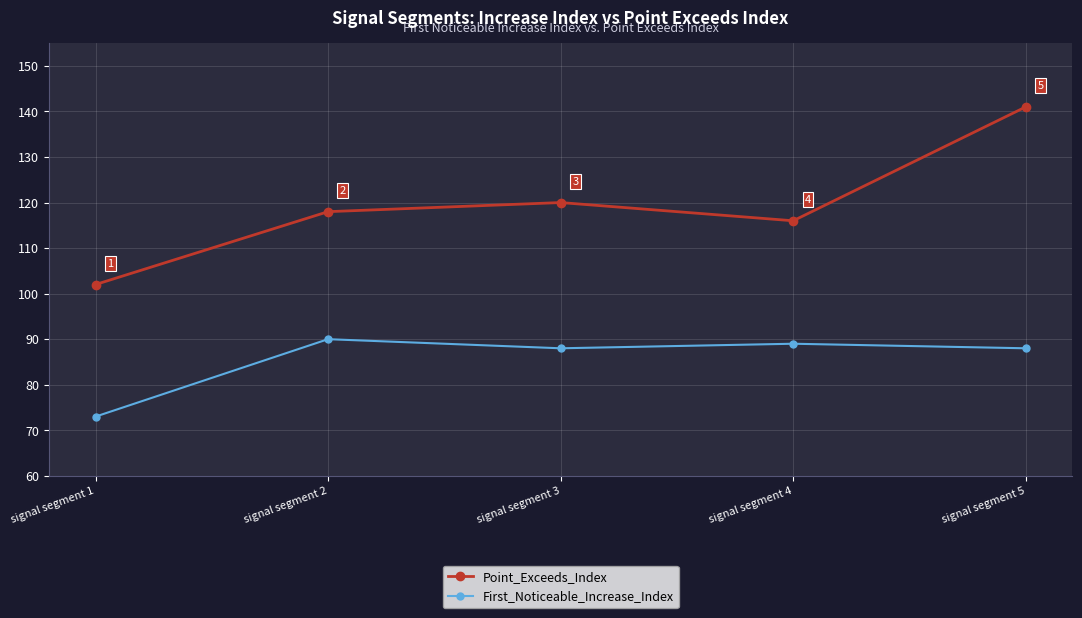

Which series has the widest spread of values?

Point_Exceeds_Index